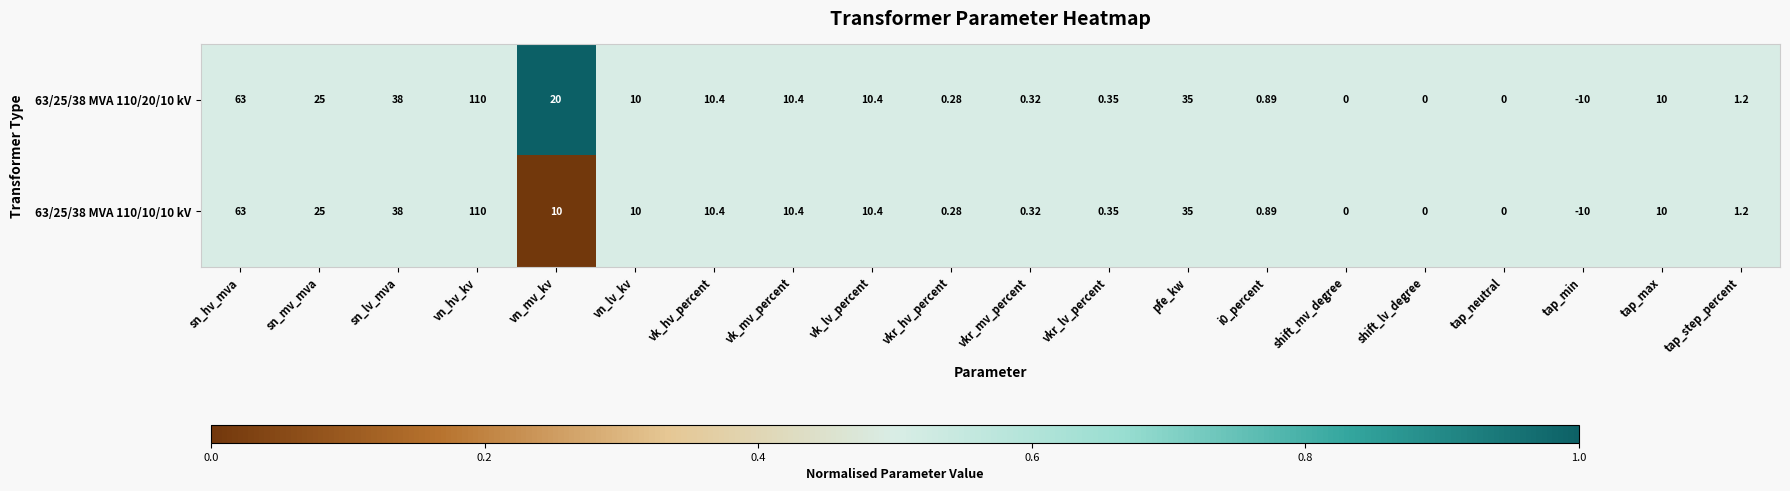

Which label corresponds to the largest value in the chart?

vn_hv_kv